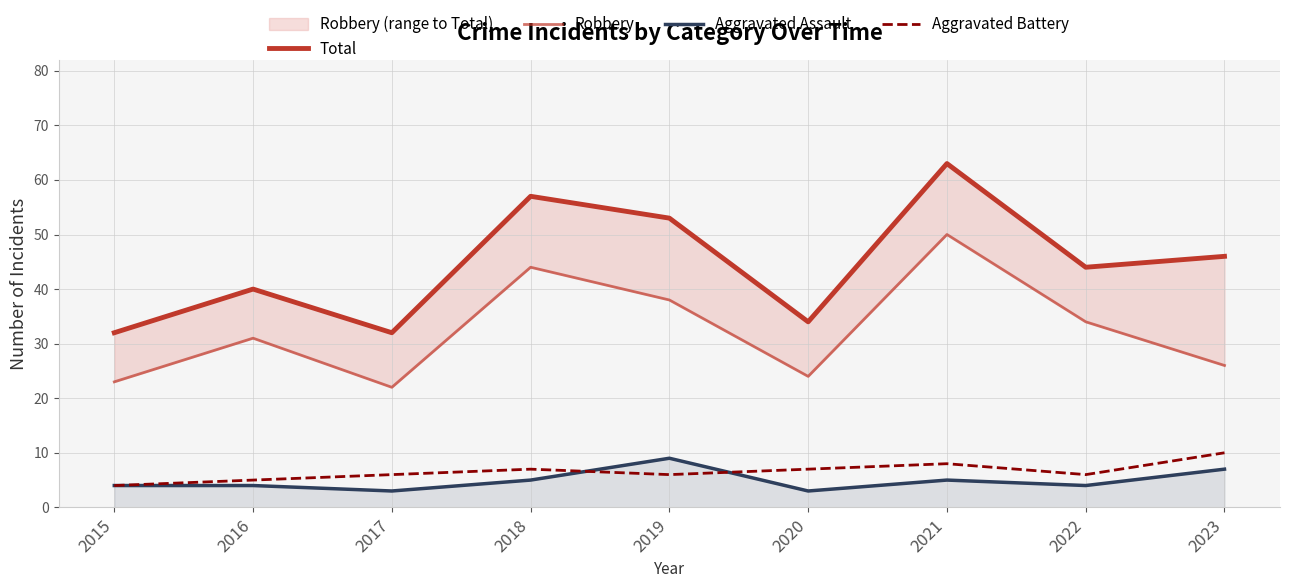

In Total, how many points are higher than both neighbors (excluding endpoints)?

3